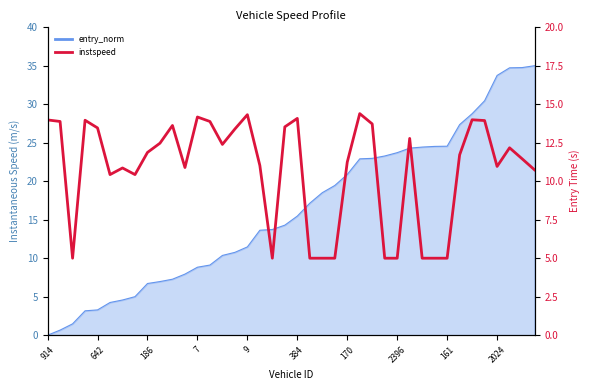

The value at 170 is 11.2. True or false?

True